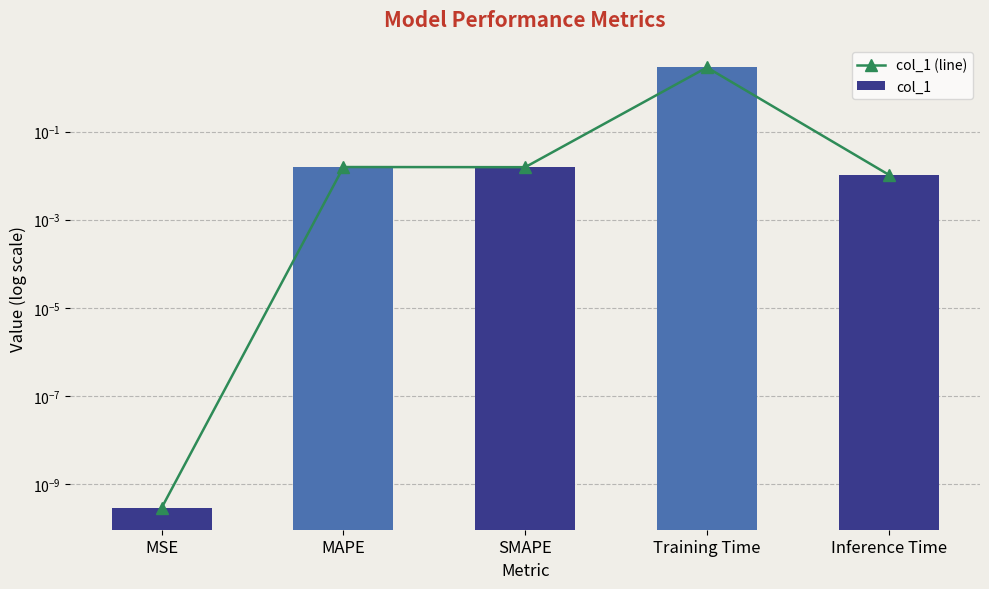

Rank the categories by col_1 (line) value from lowest to highest.

MSE, Inference Time, SMAPE, MAPE, Training Time